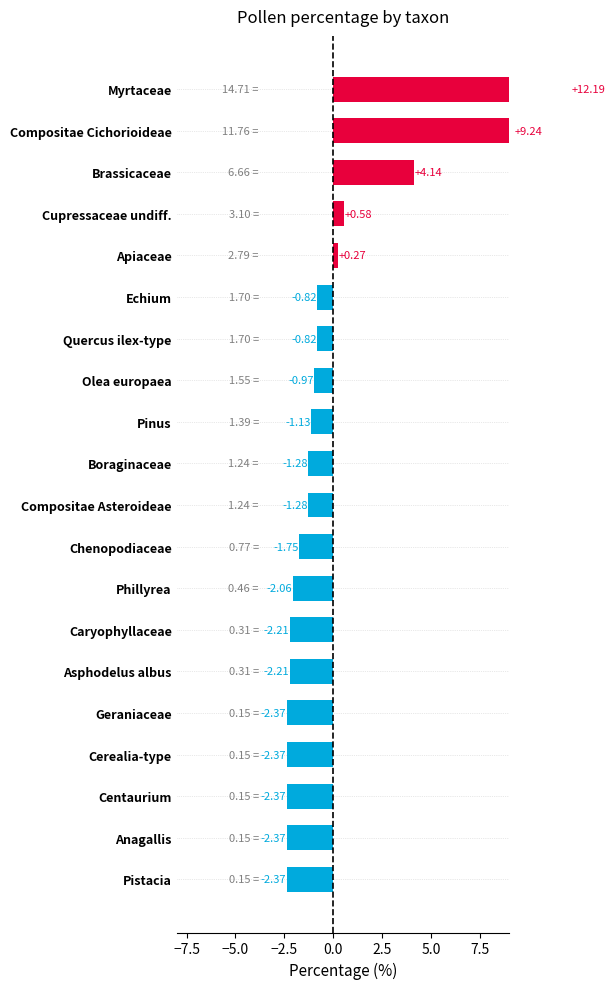

How many values are above zero?

5